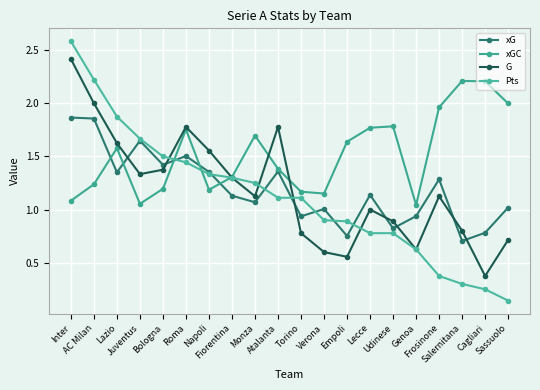

How many times do xGC and G cross each other?

3